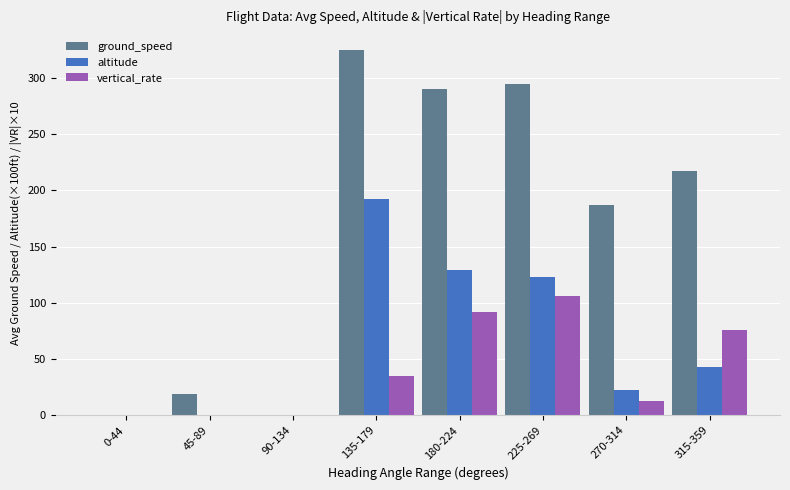

Is it true that altitude equals 22.8 at 270-314?

True